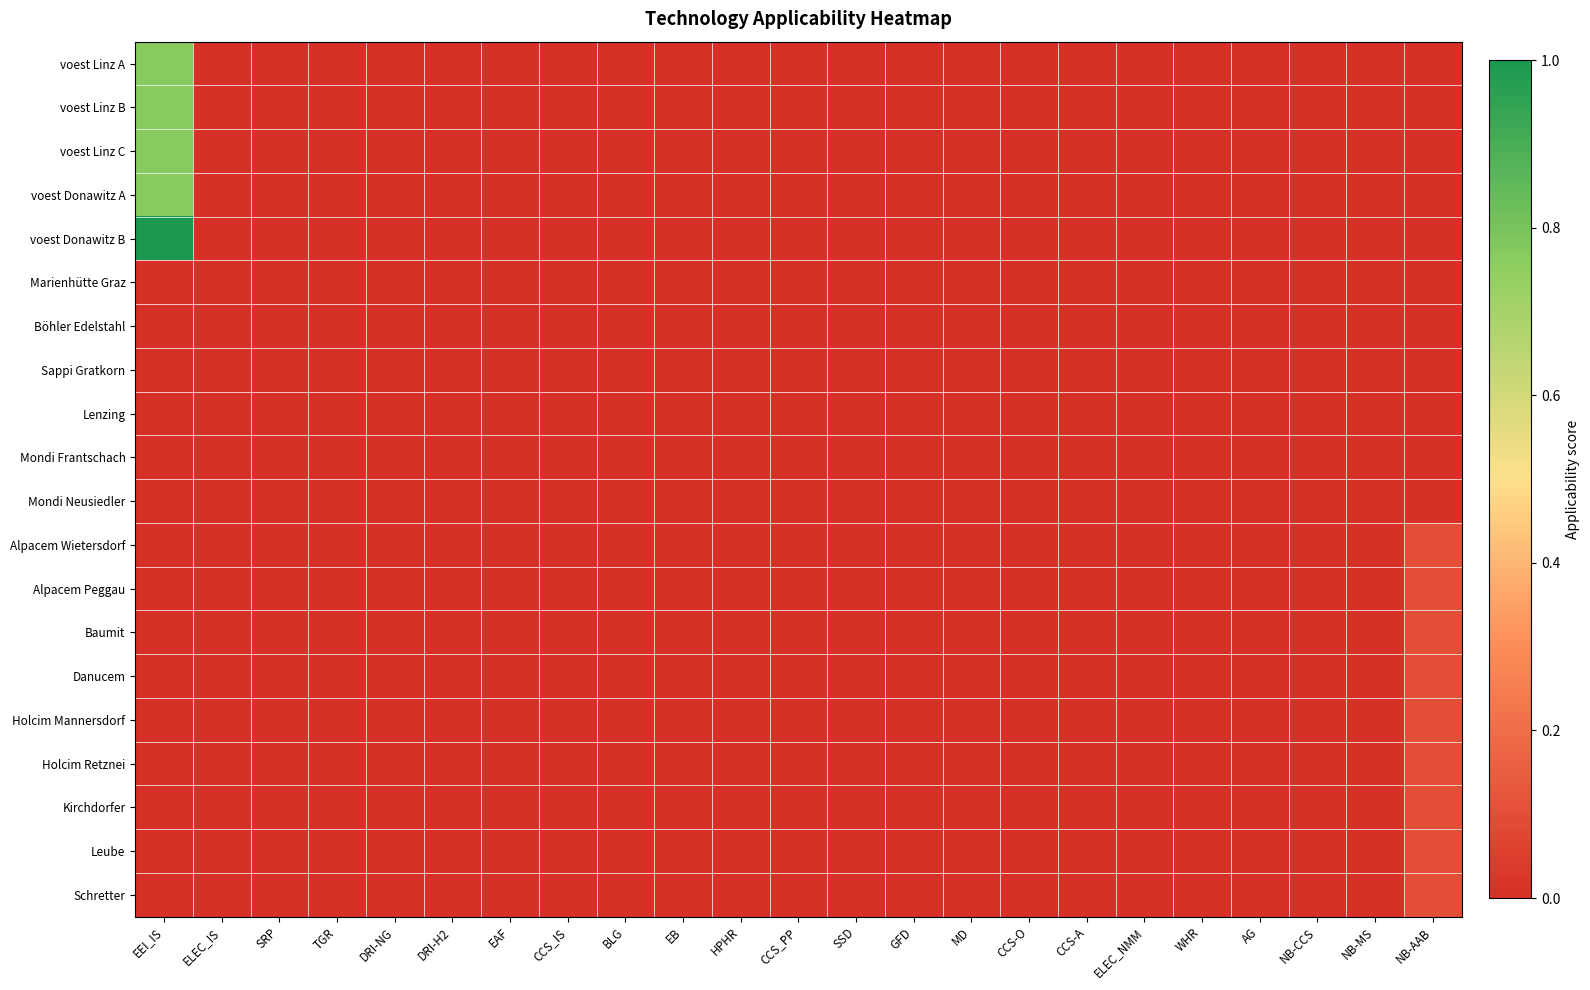

Reading left to right, transcribe all the data shown in this chart.

voest Linz A: EEI_IS=0.8	ELEC_IS=0.0	SRP=0.0	TGR=0.0	DRI-NG=0.0	DRI-H2=0.0	EAF=0.0	CCS_IS=0.0	BLG=0.0	EB=0.0	HPHR=0.0	CCS_PP=0.0	SSD=0.0	GFD=0.0	MD=0.0	CCS-O=0.0	CCS-A=0.0	ELEC_NMM=0.0	WHR=0.0	AG=0.0	NB-CCS=0.0	NB-MS=0.0	NB-AAB=0.0
voest Linz B: EEI_IS=0.8	ELEC_IS=0.0	SRP=0.0	TGR=0.0	DRI-NG=0.0	DRI-H2=0.0	EAF=0.0	CCS_IS=0.0	BLG=0.0	EB=0.0	HPHR=0.0	CCS_PP=0.0	SSD=0.0	GFD=0.0	MD=0.0	CCS-O=0.0	CCS-A=0.0	ELEC_NMM=0.0	WHR=0.0	AG=0.0	NB-CCS=0.0	NB-MS=0.0	NB-AAB=0.0
voest Linz C: EEI_IS=0.8	ELEC_IS=0.0	SRP=0.0	TGR=0.0	DRI-NG=0.0	DRI-H2=0.0	EAF=0.0	CCS_IS=0.0	BLG=0.0	EB=0.0	HPHR=0.0	CCS_PP=0.0	SSD=0.0	GFD=0.0	MD=0.0	CCS-O=0.0	CCS-A=0.0	ELEC_NMM=0.0	WHR=0.0	AG=0.0	NB-CCS=0.0	NB-MS=0.0	NB-AAB=0.0
voest Donawitz A: EEI_IS=0.8	ELEC_IS=0.0	SRP=0.0	TGR=0.0	DRI-NG=0.0	DRI-H2=0.0	EAF=0.0	CCS_IS=0.0	BLG=0.0	EB=0.0	HPHR=0.0	CCS_PP=0.0	SSD=0.0	GFD=0.0	MD=0.0	CCS-O=0.0	CCS-A=0.0	ELEC_NMM=0.0	WHR=0.0	AG=0.0	NB-CCS=0.0	NB-MS=0.0	NB-AAB=0.0
voest Donawitz B: EEI_IS=1.0	ELEC_IS=0.0	SRP=0.0	TGR=0.0	DRI-NG=0.0	DRI-H2=0.0	EAF=0.0	CCS_IS=0.0	BLG=0.0	EB=0.0	HPHR=0.0	CCS_PP=0.0	SSD=0.0	GFD=0.0	MD=0.0	CCS-O=0.0	CCS-A=0.0	ELEC_NMM=0.0	WHR=0.0	AG=0.0	NB-CCS=0.0	NB-MS=0.0	NB-AAB=0.0
Marienhütte Graz: EEI_IS=0.0	ELEC_IS=0.0	SRP=0.0	TGR=0.0	DRI-NG=0.0	DRI-H2=0.0	EAF=0.0	CCS_IS=0.0	BLG=0.0	EB=0.0	HPHR=0.0	CCS_PP=0.0	SSD=0.0	GFD=0.0	MD=0.0	CCS-O=0.0	CCS-A=0.0	ELEC_NMM=0.0	WHR=0.0	AG=0.0	NB-CCS=0.0	NB-MS=0.0	NB-AAB=0.0
Böhler Edelstahl: EEI_IS=0.0	ELEC_IS=0.0	SRP=0.0	TGR=0.0	DRI-NG=0.0	DRI-H2=0.0	EAF=0.0	CCS_IS=0.0	BLG=0.0	EB=0.0	HPHR=0.0	CCS_PP=0.0	SSD=0.0	GFD=0.0	MD=0.0	CCS-O=0.0	CCS-A=0.0	ELEC_NMM=0.0	WHR=0.0	AG=0.0	NB-CCS=0.0	NB-MS=0.0	NB-AAB=0.0
Sappi Gratkorn: EEI_IS=0.0	ELEC_IS=0.0	SRP=0.0	TGR=0.0	DRI-NG=0.0	DRI-H2=0.0	EAF=0.0	CCS_IS=0.0	BLG=0.0	EB=0.0	HPHR=0.0	CCS_PP=0.0	SSD=0.0	GFD=0.0	MD=0.0	CCS-O=0.0	CCS-A=0.0	ELEC_NMM=0.0	WHR=0.0	AG=0.0	NB-CCS=0.0	NB-MS=0.0	NB-AAB=0.0
Lenzing: EEI_IS=0.0	ELEC_IS=0.0	SRP=0.0	TGR=0.0	DRI-NG=0.0	DRI-H2=0.0	EAF=0.0	CCS_IS=0.0	BLG=0.0	EB=0.0	HPHR=0.0	CCS_PP=0.0	SSD=0.0	GFD=0.0	MD=0.0	CCS-O=0.0	CCS-A=0.0	ELEC_NMM=0.0	WHR=0.0	AG=0.0	NB-CCS=0.0	NB-MS=0.0	NB-AAB=0.0
Mondi Frantschach: EEI_IS=0.0	ELEC_IS=0.0	SRP=0.0	TGR=0.0	DRI-NG=0.0	DRI-H2=0.0	EAF=0.0	CCS_IS=0.0	BLG=0.0	EB=0.0	HPHR=0.0	CCS_PP=0.0	SSD=0.0	GFD=0.0	MD=0.0	CCS-O=0.0	CCS-A=0.0	ELEC_NMM=0.0	WHR=0.0	AG=0.0	NB-CCS=0.0	NB-MS=0.0	NB-AAB=0.0
Mondi Neusiedler: EEI_IS=0.0	ELEC_IS=0.0	SRP=0.0	TGR=0.0	DRI-NG=0.0	DRI-H2=0.0	EAF=0.0	CCS_IS=0.0	BLG=0.0	EB=0.0	HPHR=0.0	CCS_PP=0.0	SSD=0.0	GFD=0.0	MD=0.0	CCS-O=0.0	CCS-A=0.0	ELEC_NMM=0.0	WHR=0.0	AG=0.0	NB-CCS=0.0	NB-MS=0.0	NB-AAB=0.0
Alpacem Wietersdorf: EEI_IS=0.0	ELEC_IS=0.0	SRP=0.0	TGR=0.0	DRI-NG=0.0	DRI-H2=0.0	EAF=0.0	CCS_IS=0.0	BLG=0.0	EB=0.0	HPHR=0.0	CCS_PP=0.0	SSD=0.0	GFD=0.0	MD=0.0	CCS-O=0.0	CCS-A=0.0	ELEC_NMM=0.0	WHR=0.0	AG=0.0	NB-CCS=0.0	NB-MS=0.0	NB-AAB=0.1
Alpacem Peggau: EEI_IS=0.0	ELEC_IS=0.0	SRP=0.0	TGR=0.0	DRI-NG=0.0	DRI-H2=0.0	EAF=0.0	CCS_IS=0.0	BLG=0.0	EB=0.0	HPHR=0.0	CCS_PP=0.0	SSD=0.0	GFD=0.0	MD=0.0	CCS-O=0.0	CCS-A=0.0	ELEC_NMM=0.0	WHR=0.0	AG=0.0	NB-CCS=0.0	NB-MS=0.0	NB-AAB=0.1
Baumit: EEI_IS=0.0	ELEC_IS=0.0	SRP=0.0	TGR=0.0	DRI-NG=0.0	DRI-H2=0.0	EAF=0.0	CCS_IS=0.0	BLG=0.0	EB=0.0	HPHR=0.0	CCS_PP=0.0	SSD=0.0	GFD=0.0	MD=0.0	CCS-O=0.0	CCS-A=0.0	ELEC_NMM=0.0	WHR=0.0	AG=0.0	NB-CCS=0.0	NB-MS=0.0	NB-AAB=0.1
Danucem: EEI_IS=0.0	ELEC_IS=0.0	SRP=0.0	TGR=0.0	DRI-NG=0.0	DRI-H2=0.0	EAF=0.0	CCS_IS=0.0	BLG=0.0	EB=0.0	HPHR=0.0	CCS_PP=0.0	SSD=0.0	GFD=0.0	MD=0.0	CCS-O=0.0	CCS-A=0.0	ELEC_NMM=0.0	WHR=0.0	AG=0.0	NB-CCS=0.0	NB-MS=0.0	NB-AAB=0.1
Holcim Mannersdorf: EEI_IS=0.0	ELEC_IS=0.0	SRP=0.0	TGR=0.0	DRI-NG=0.0	DRI-H2=0.0	EAF=0.0	CCS_IS=0.0	BLG=0.0	EB=0.0	HPHR=0.0	CCS_PP=0.0	SSD=0.0	GFD=0.0	MD=0.0	CCS-O=0.0	CCS-A=0.0	ELEC_NMM=0.0	WHR=0.0	AG=0.0	NB-CCS=0.0	NB-MS=0.0	NB-AAB=0.1
Holcim Retznei: EEI_IS=0.0	ELEC_IS=0.0	SRP=0.0	TGR=0.0	DRI-NG=0.0	DRI-H2=0.0	EAF=0.0	CCS_IS=0.0	BLG=0.0	EB=0.0	HPHR=0.0	CCS_PP=0.0	SSD=0.0	GFD=0.0	MD=0.0	CCS-O=0.0	CCS-A=0.0	ELEC_NMM=0.0	WHR=0.0	AG=0.0	NB-CCS=0.0	NB-MS=0.0	NB-AAB=0.1
Kirchdorfer: EEI_IS=0.0	ELEC_IS=0.0	SRP=0.0	TGR=0.0	DRI-NG=0.0	DRI-H2=0.0	EAF=0.0	CCS_IS=0.0	BLG=0.0	EB=0.0	HPHR=0.0	CCS_PP=0.0	SSD=0.0	GFD=0.0	MD=0.0	CCS-O=0.0	CCS-A=0.0	ELEC_NMM=0.0	WHR=0.0	AG=0.0	NB-CCS=0.0	NB-MS=0.0	NB-AAB=0.1
Leube: EEI_IS=0.0	ELEC_IS=0.0	SRP=0.0	TGR=0.0	DRI-NG=0.0	DRI-H2=0.0	EAF=0.0	CCS_IS=0.0	BLG=0.0	EB=0.0	HPHR=0.0	CCS_PP=0.0	SSD=0.0	GFD=0.0	MD=0.0	CCS-O=0.0	CCS-A=0.0	ELEC_NMM=0.0	WHR=0.0	AG=0.0	NB-CCS=0.0	NB-MS=0.0	NB-AAB=0.1
Schretter: EEI_IS=0.0	ELEC_IS=0.0	SRP=0.0	TGR=0.0	DRI-NG=0.0	DRI-H2=0.0	EAF=0.0	CCS_IS=0.0	BLG=0.0	EB=0.0	HPHR=0.0	CCS_PP=0.0	SSD=0.0	GFD=0.0	MD=0.0	CCS-O=0.0	CCS-A=0.0	ELEC_NMM=0.0	WHR=0.0	AG=0.0	NB-CCS=0.0	NB-MS=0.0	NB-AAB=0.1